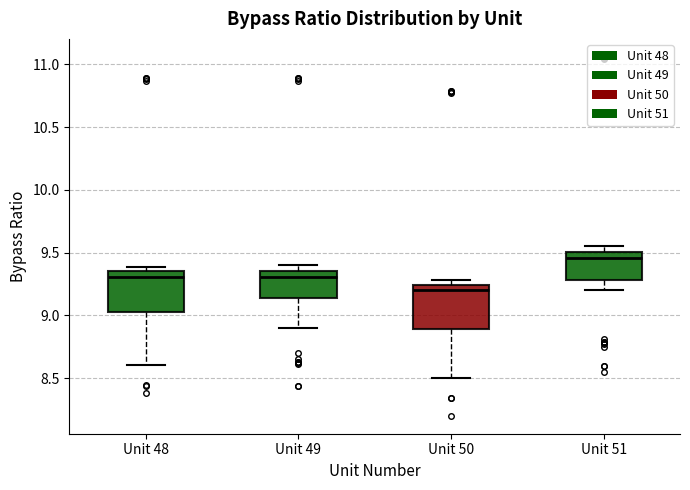

Reading left to right, transcribe this box plot: for each box, give where its median line is, the range the box spans, and where its two whiskers end, as read against the y-axis. The values are not printed on the chart, so give them approximately, as read against the axis.

Unit 48: median 9.30, box 9.05 to 9.35, whiskers 8.60 to 9.40
Unit 49: median 9.30, box 9.15 to 9.35, whiskers 8.90 to 9.40
Unit 50: median 9.20, box 8.90 to 9.25, whiskers 8.50 to 9.30
Unit 51: median 9.45, box 9.30 to 9.50, whiskers 9.20 to 9.55